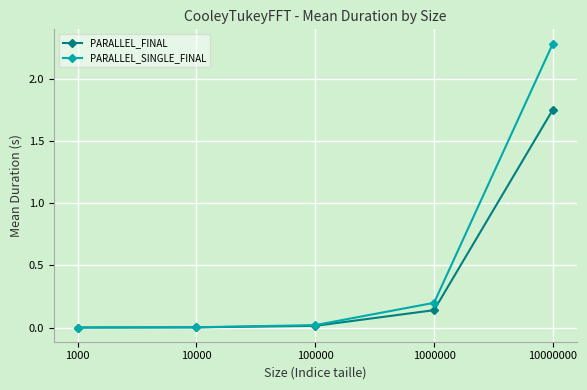

What is the value of the PARALLEL_SINGLE_FINAL point at the 5th from the left?

2.3